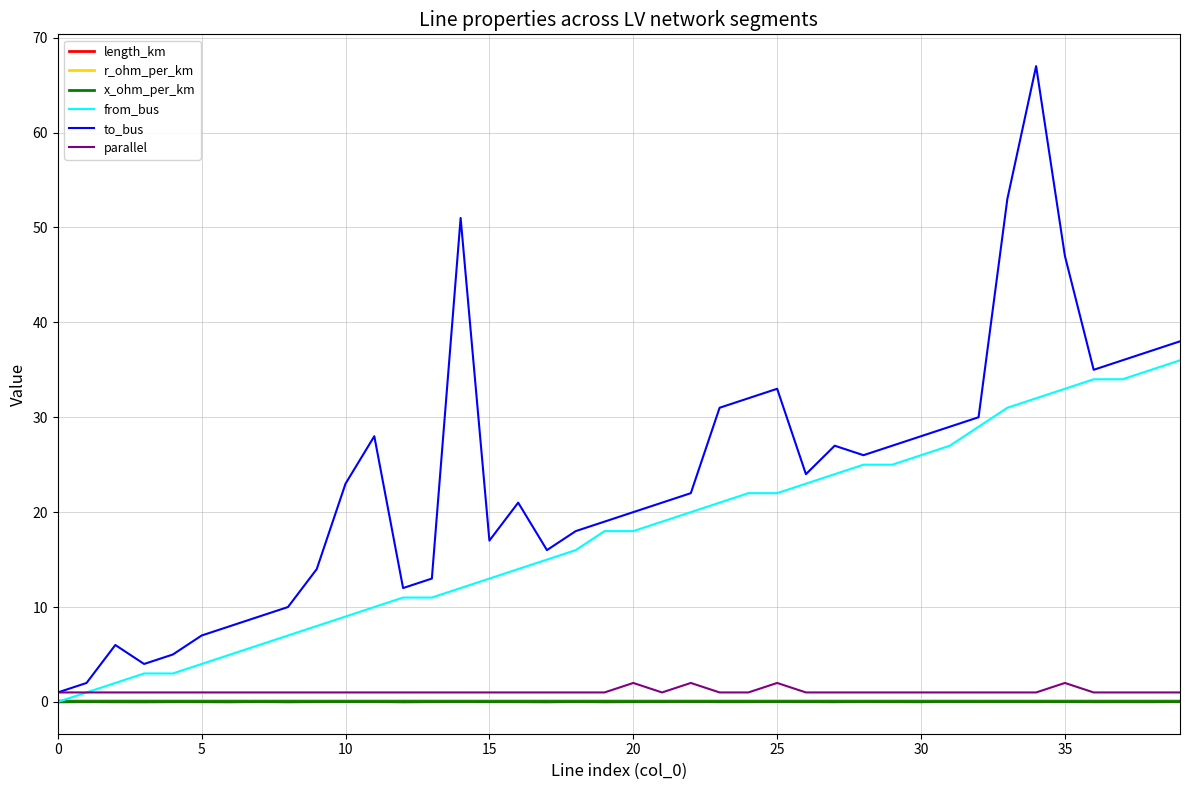

What is the difference between the second highest and minimum values in the to_bus series?

52.0